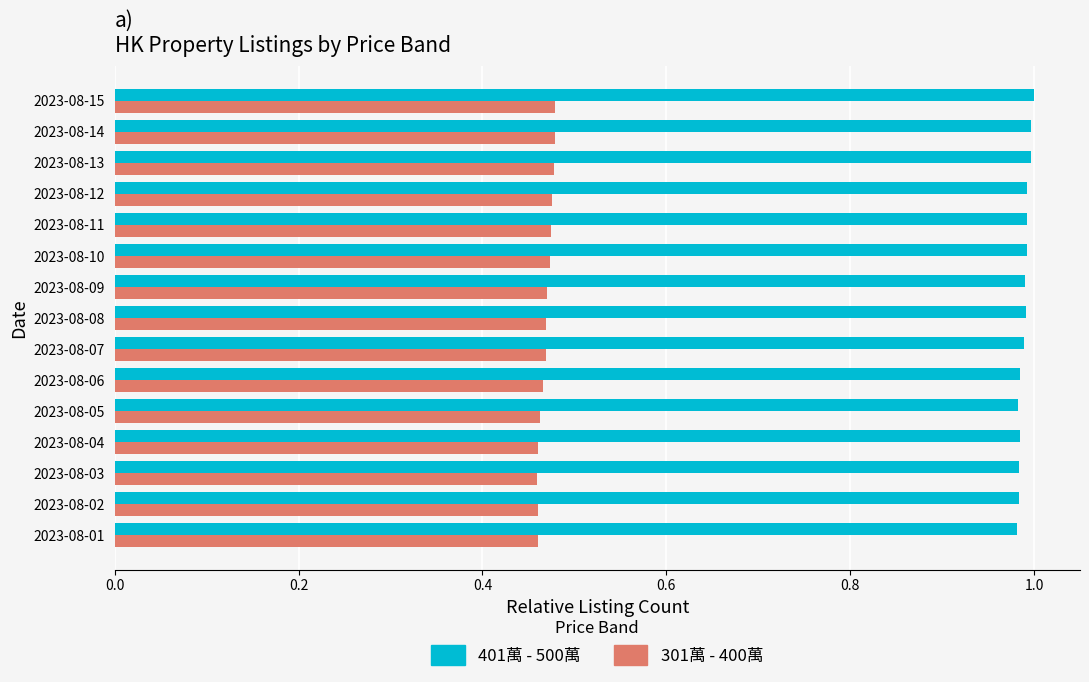

The 401萬 - 500萬 series shows 0.2 at 2023-08-10. True or false?

False